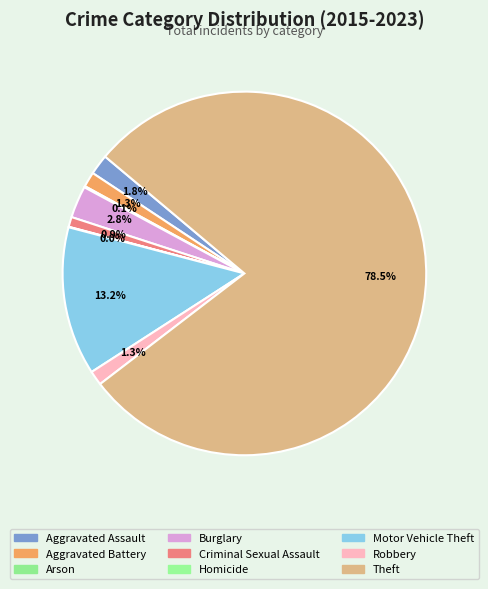

Does Theft represent more than half of the total?

Yes